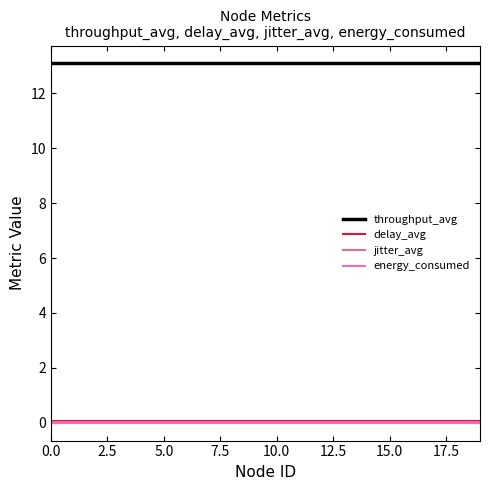

True or false: throughput_avg and energy_consumed cross at least once.

False